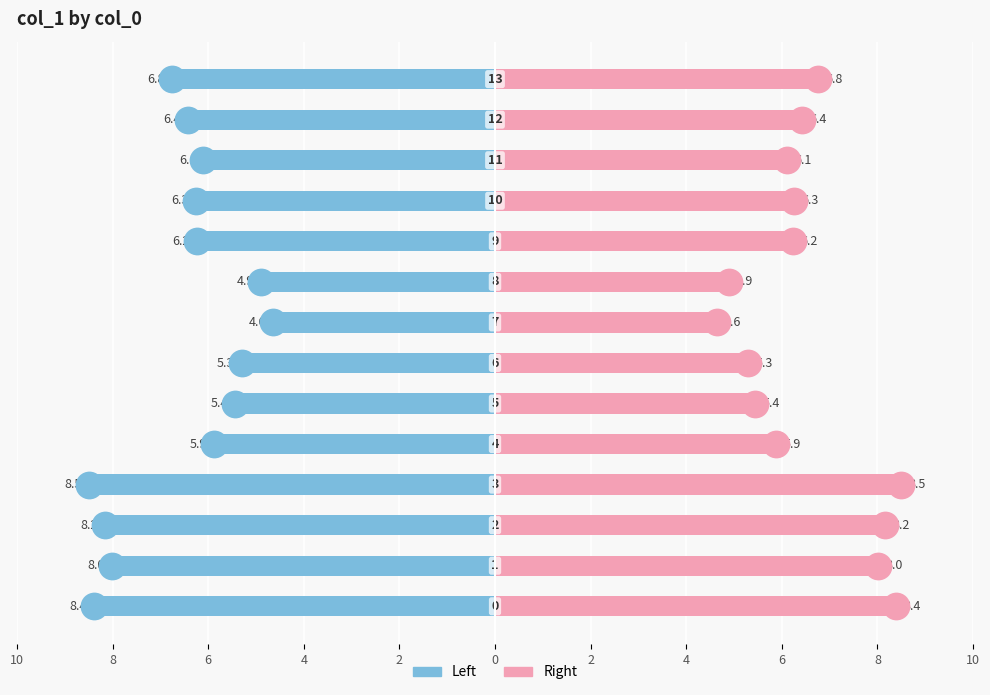

Which series has the largest total across all categories?

col_1 (right)